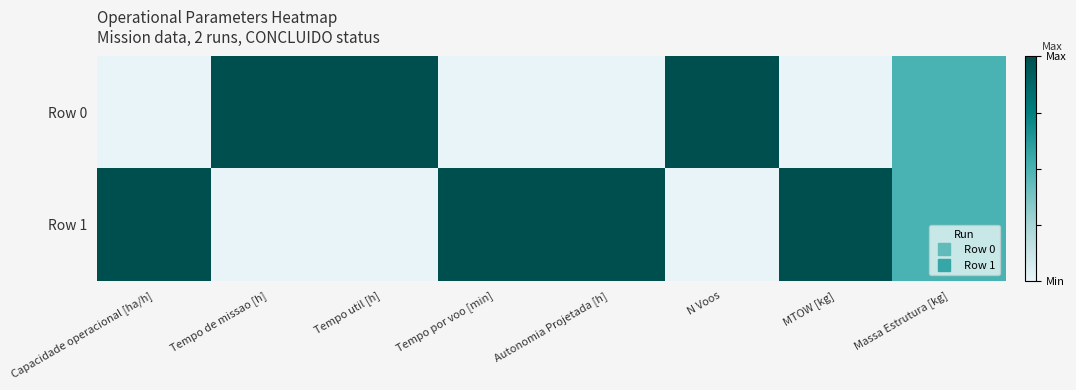

At which category does the chart reach its minimum across all series?

Capacidade operacional [ha/h]